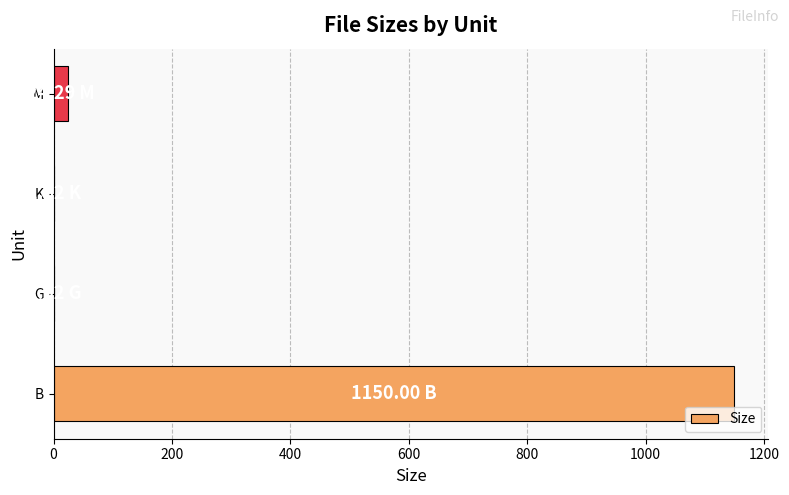

Which category has the highest value across all series?

B